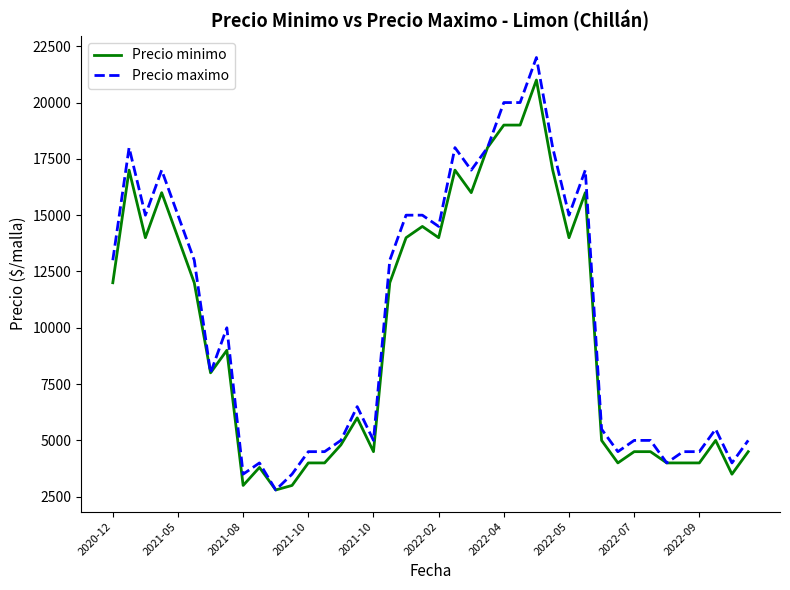

What is the maximum value for Precio maximo?

22000